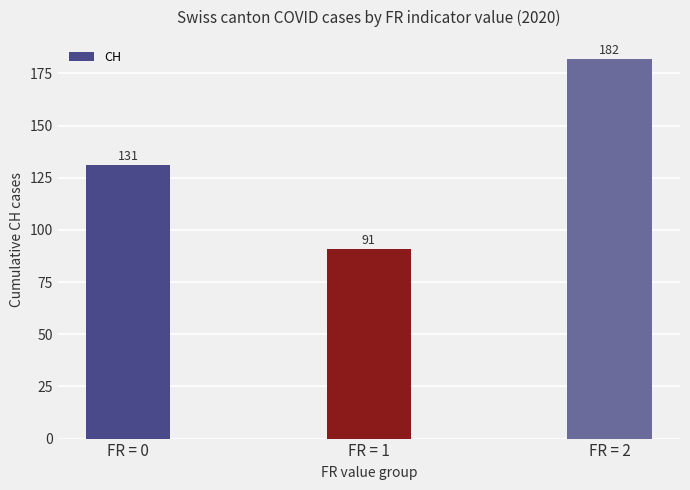

What is the approximate value at FR = 2?

182